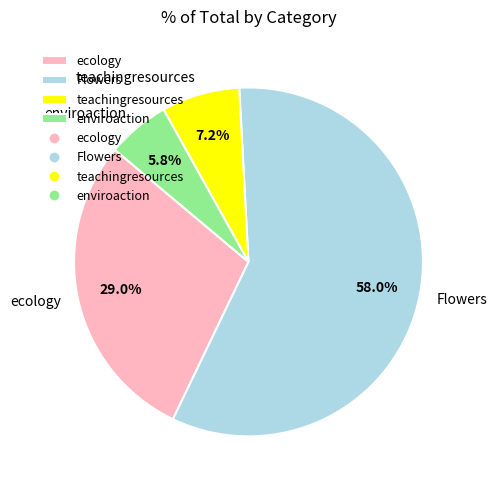

How many slices are in this pie chart?

4